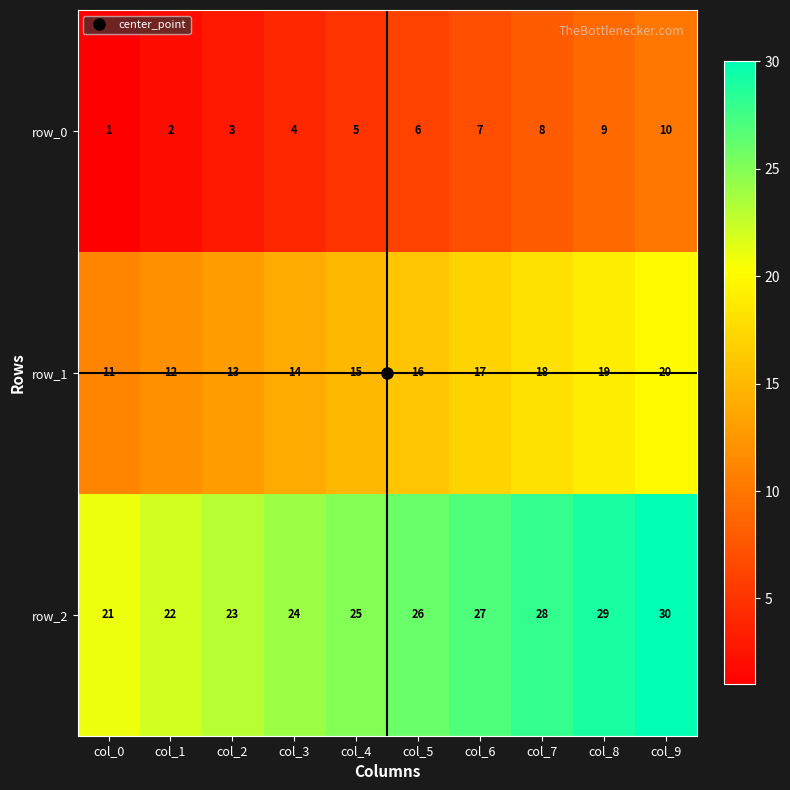

How many categories are shown in the chart?

10